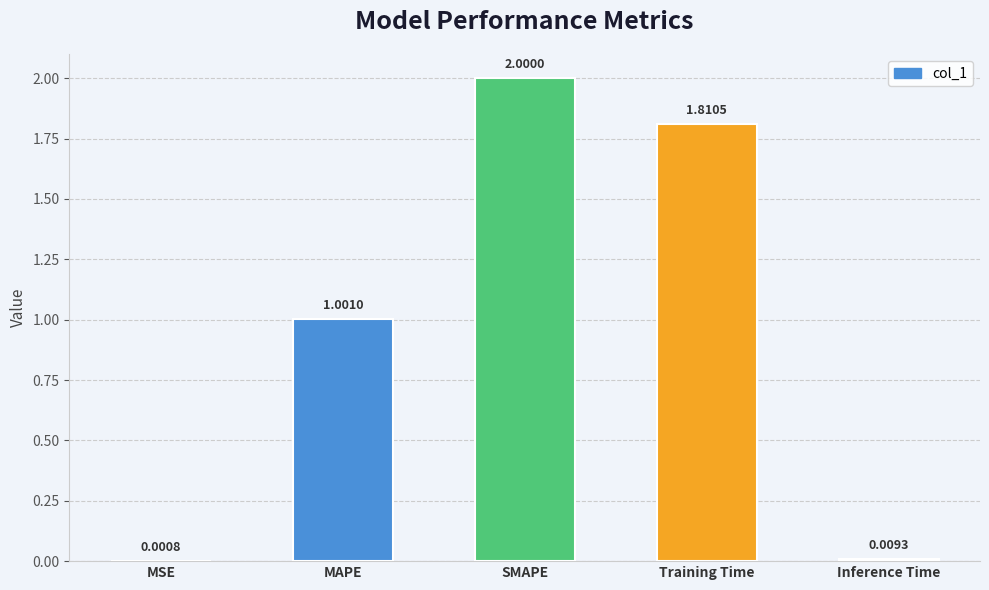

Which label corresponds to the largest value in the chart?

SMAPE